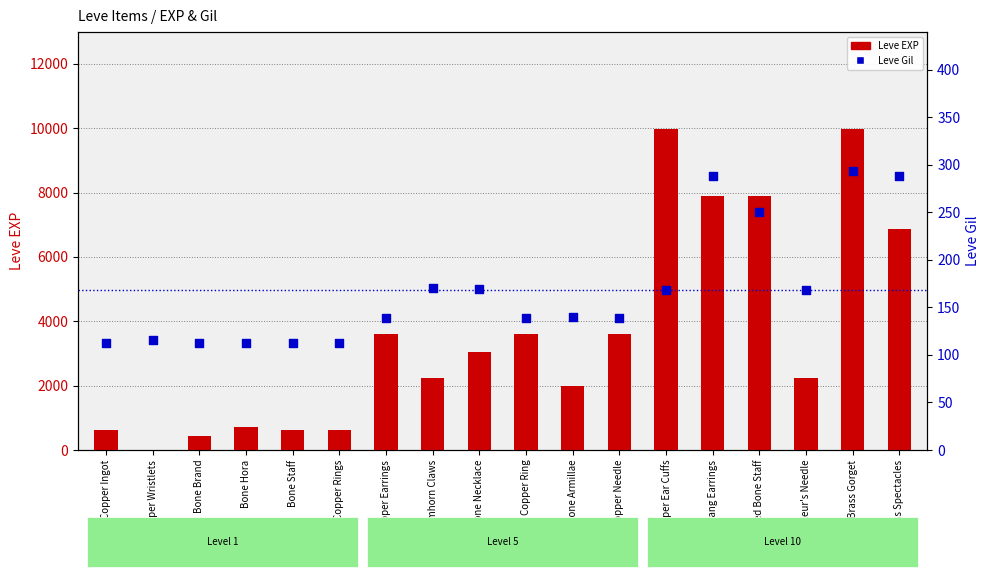

Which series has the largest total across all categories?

Leve EXP